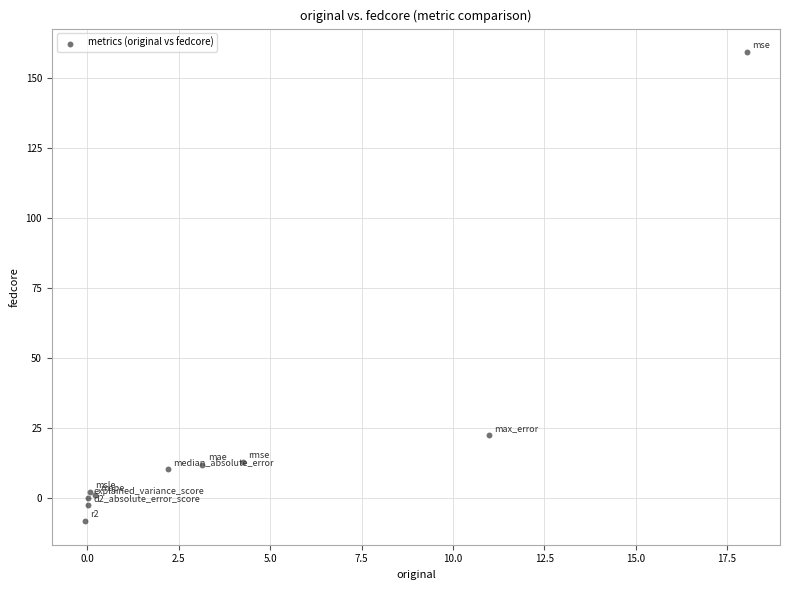

What Y value in the scatter plot is closest to 75?

22.4